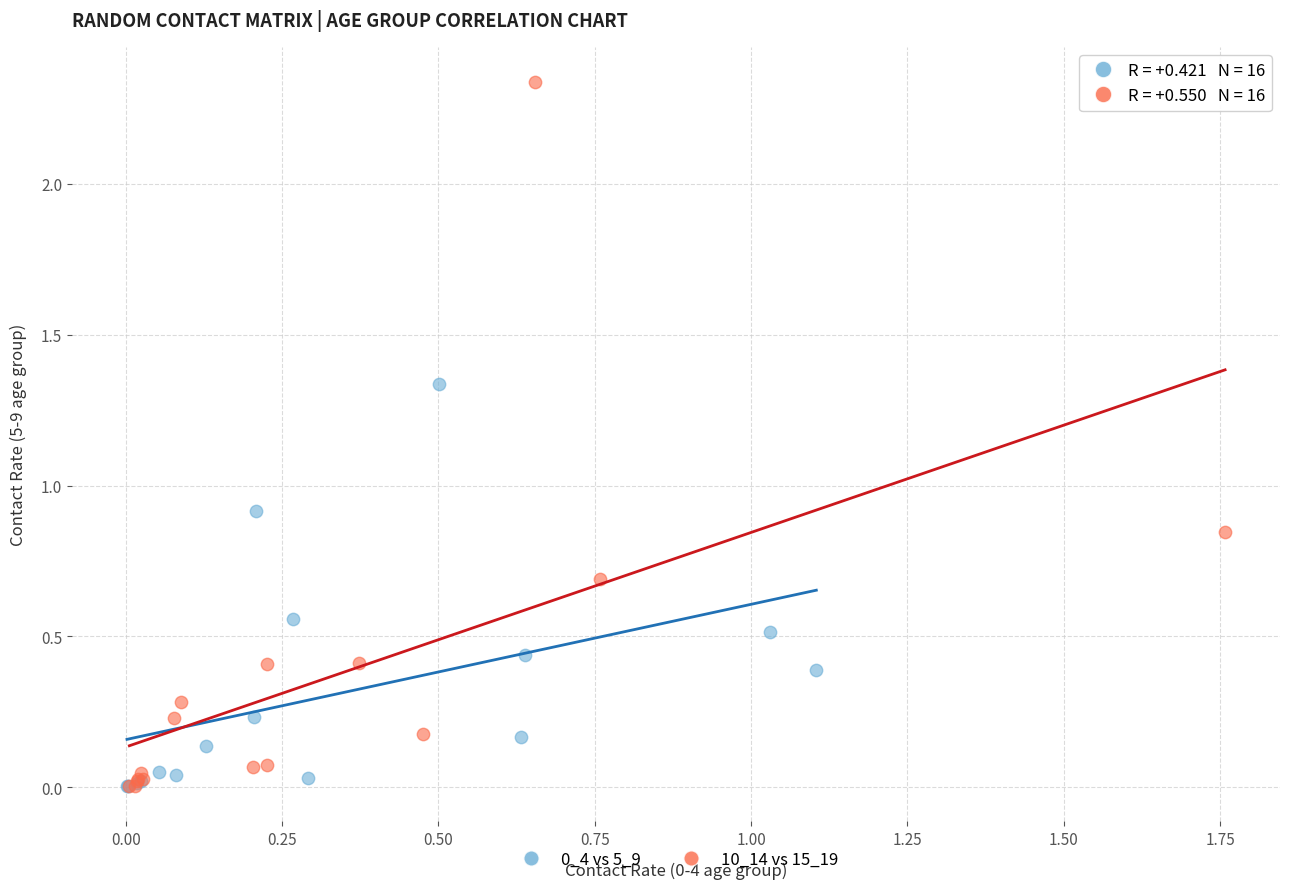

Which series has the widest spread of Y values?

10_14 vs 15_19